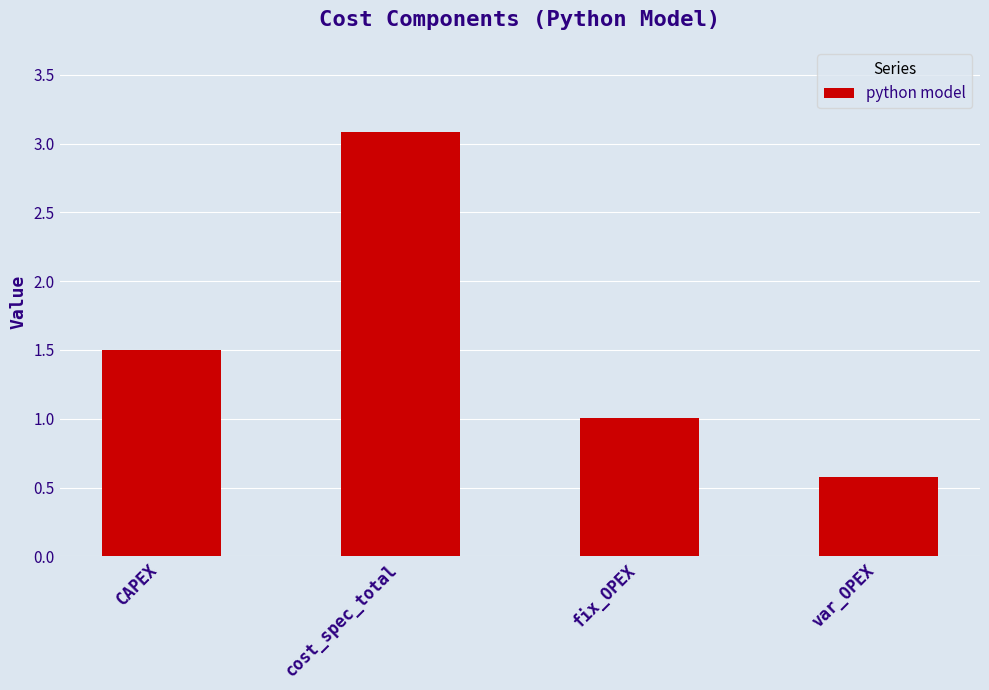

What is the minimum value shown in the chart?

0.6